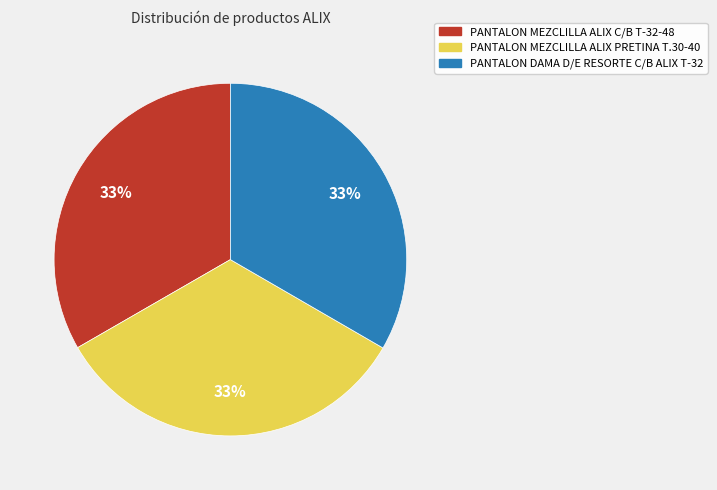

To the nearest percent, what percentage of the pie is PANTALON MEZCLILLA ALIX C/B T-32-48?

33%